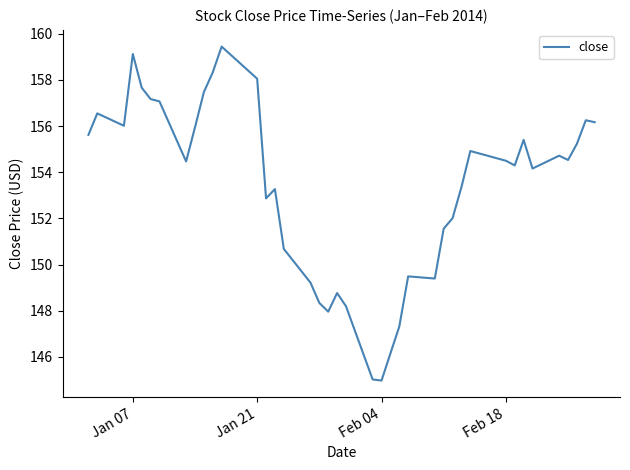

What is the difference between the maximum and minimum values?

14.5